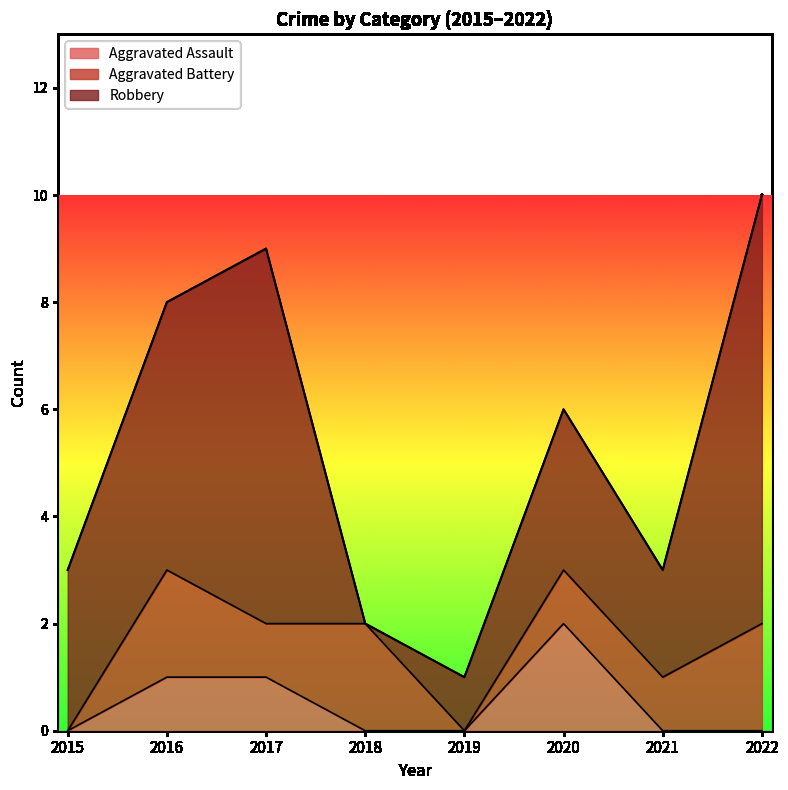

How many positive values does the Aggravated Assault series have?

3